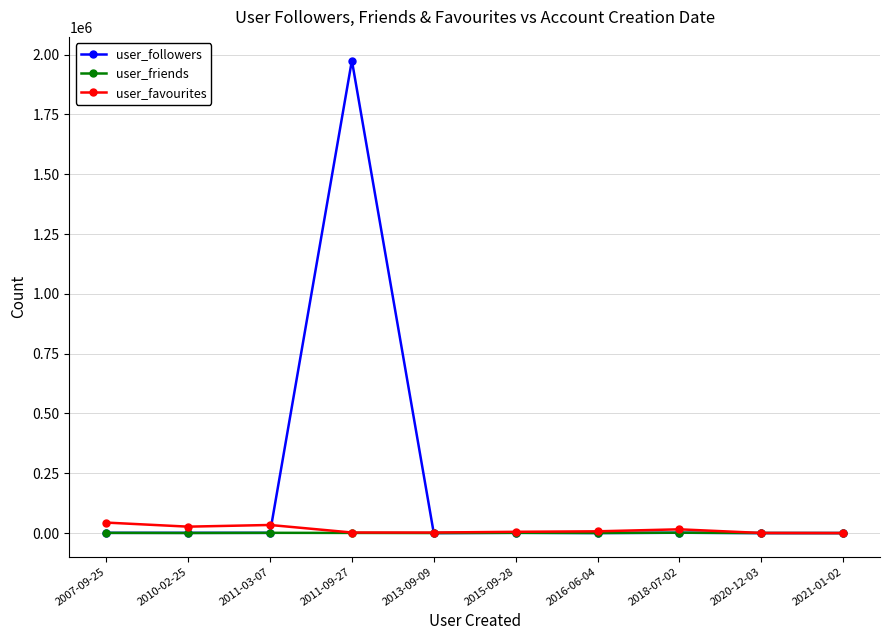

At which label does user_followers reach its peak?

2011-09-27